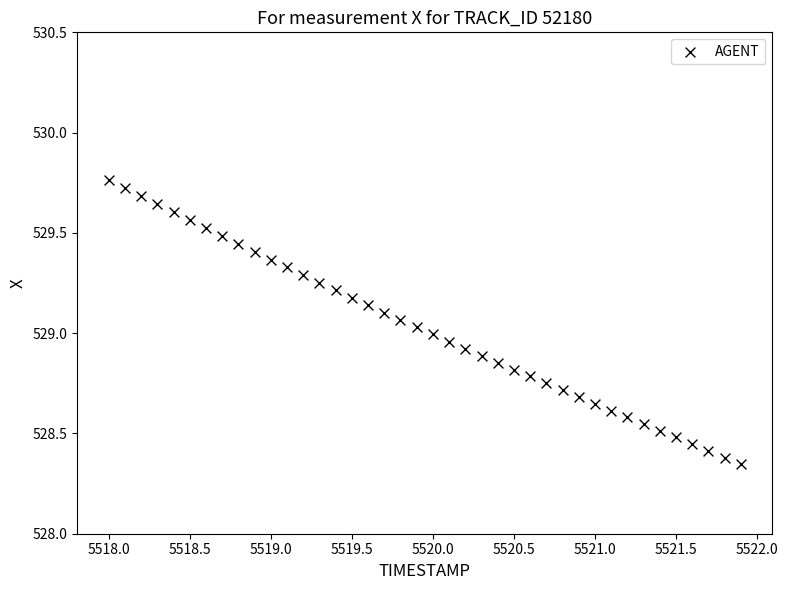

What is the range of X values (max minus min)?

3.9